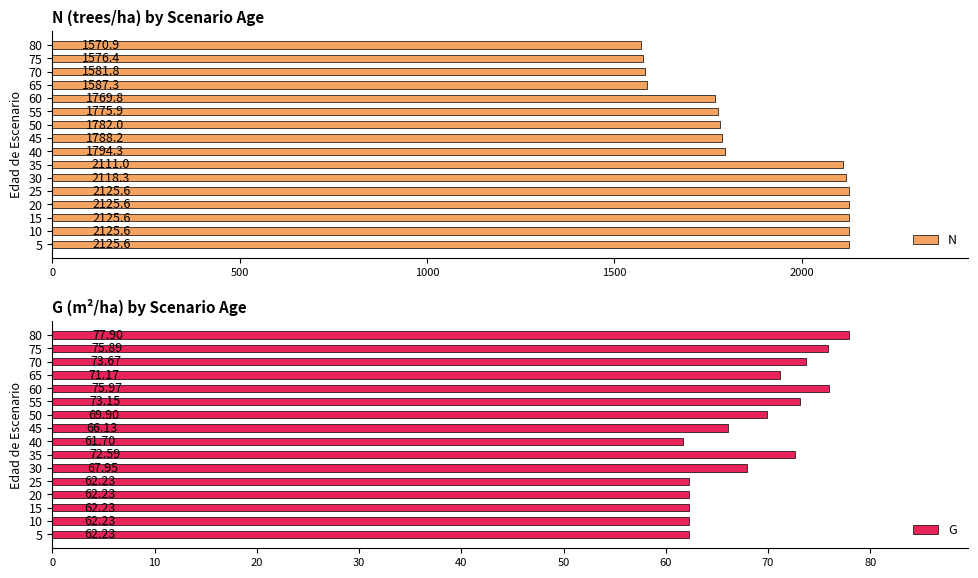

How many categories are shown in the chart?

16